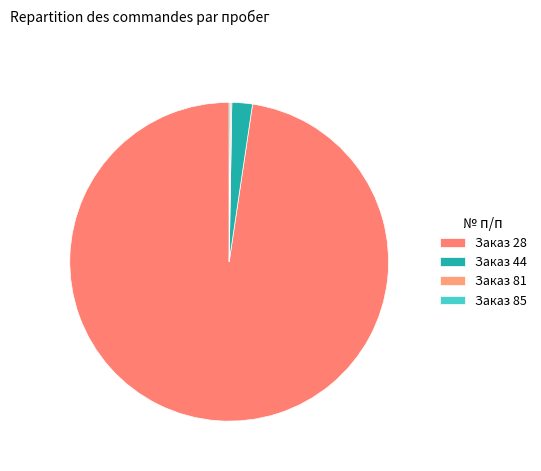

How many slices are in this pie chart?

4